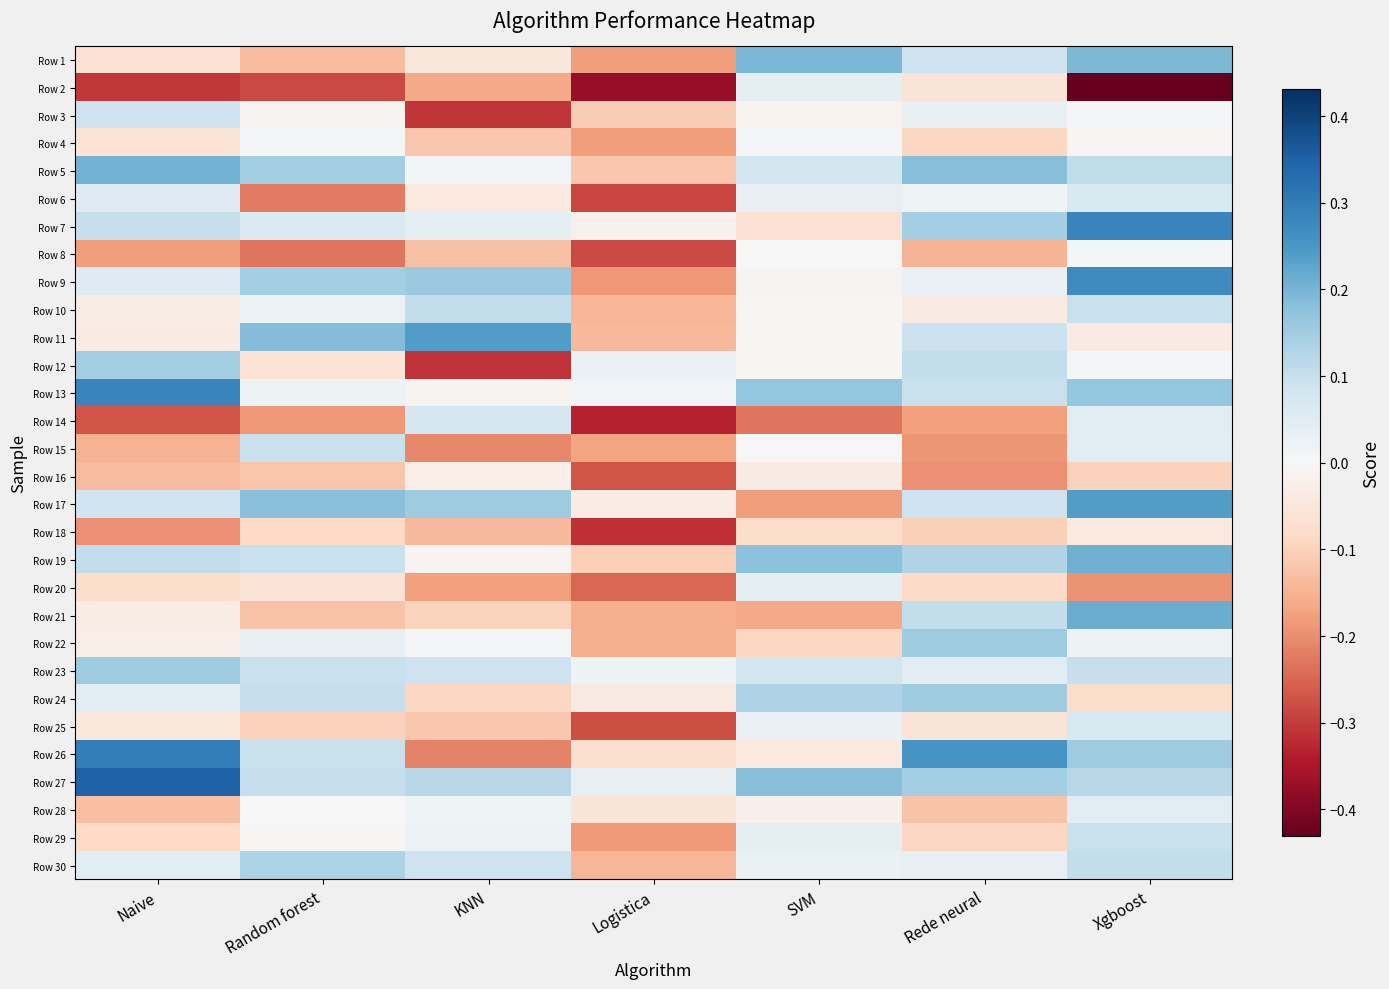

What is the greatest value displayed?

0.3